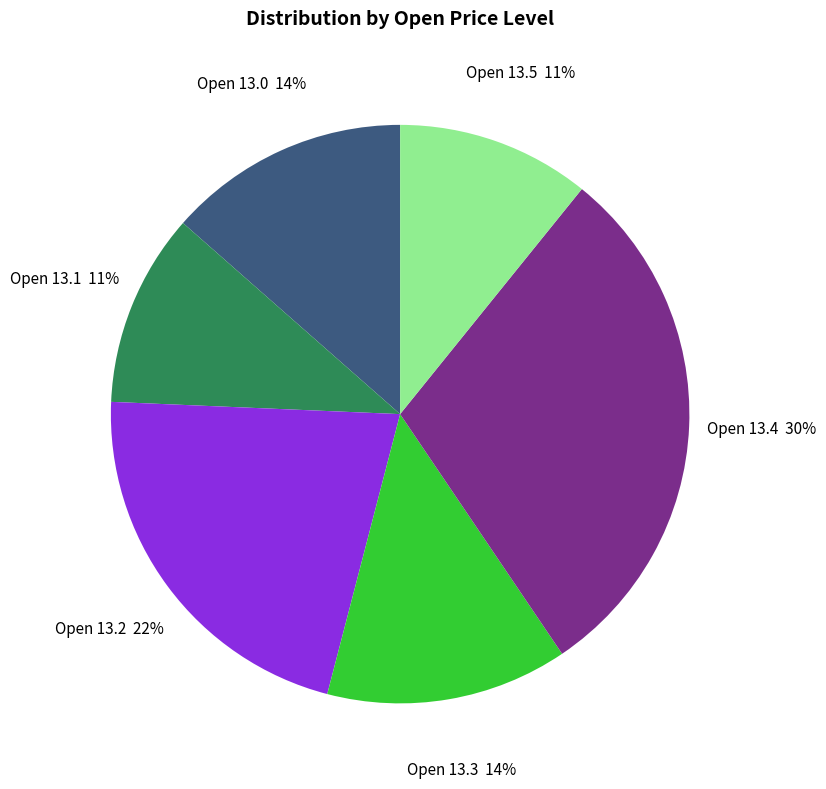

To the nearest percent, what is the average slice percentage?

17%